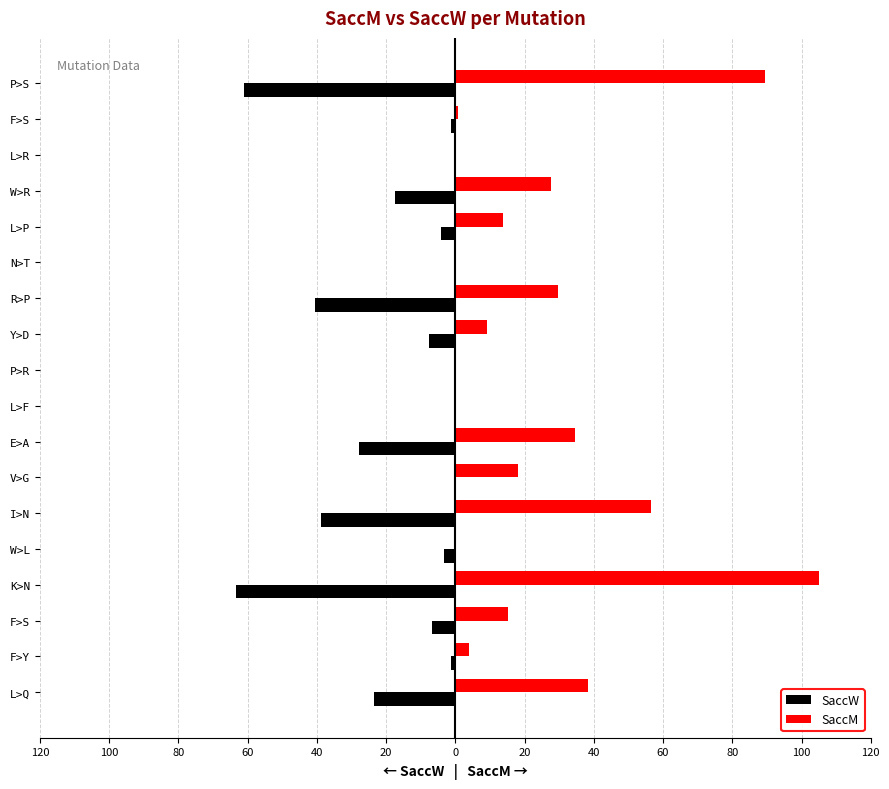

What are all the series names shown in the legend?

SaccW, SaccM